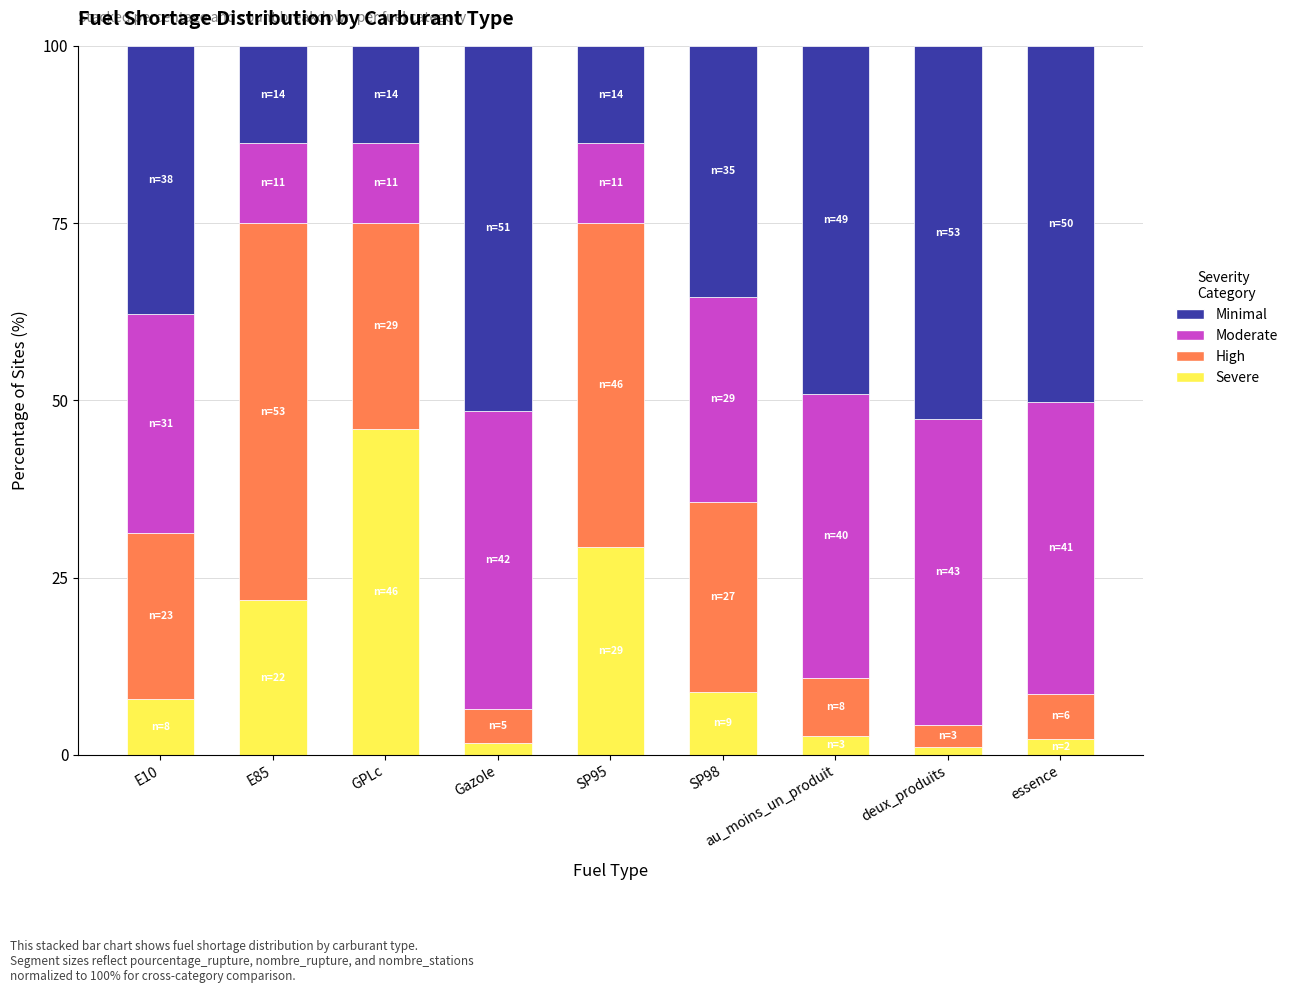

What is the total value across all series at au_moins_un_produit?

100.0